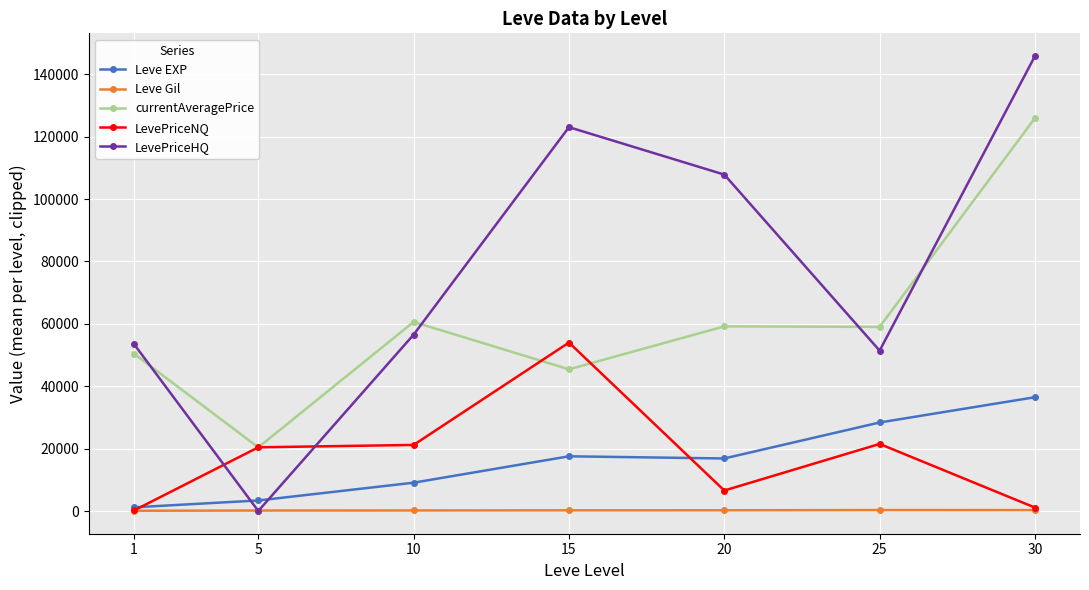

True or false: Leve Gil and currentAveragePrice intersect in this chart.

False